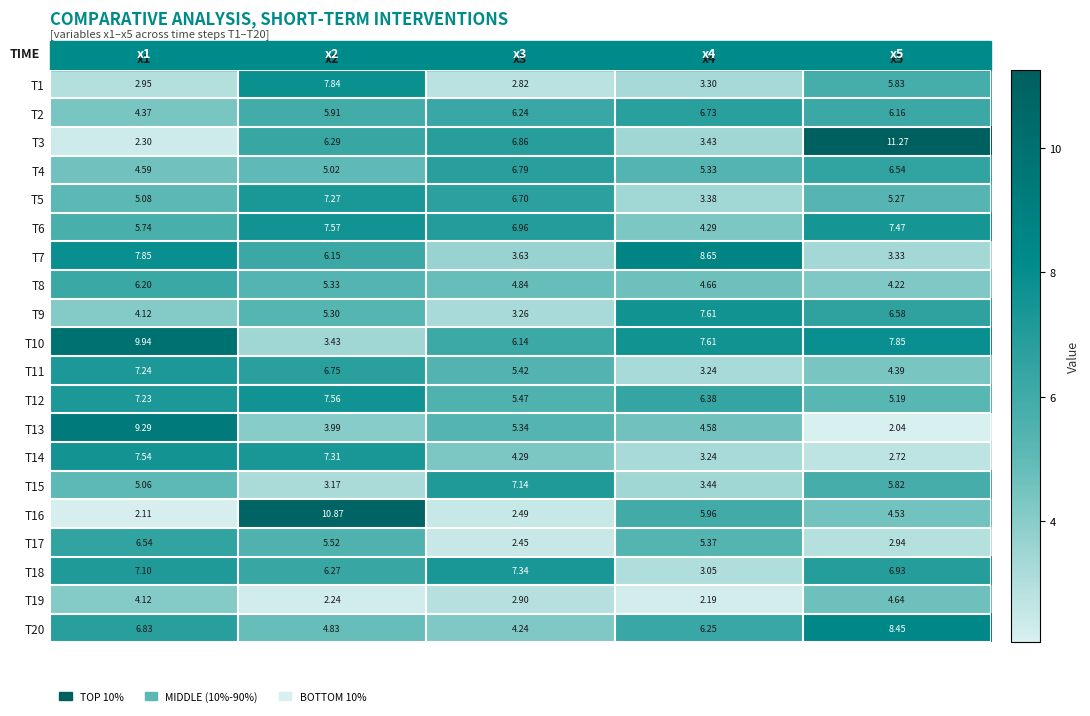

At how many categories does at least one series exceed 7?

5